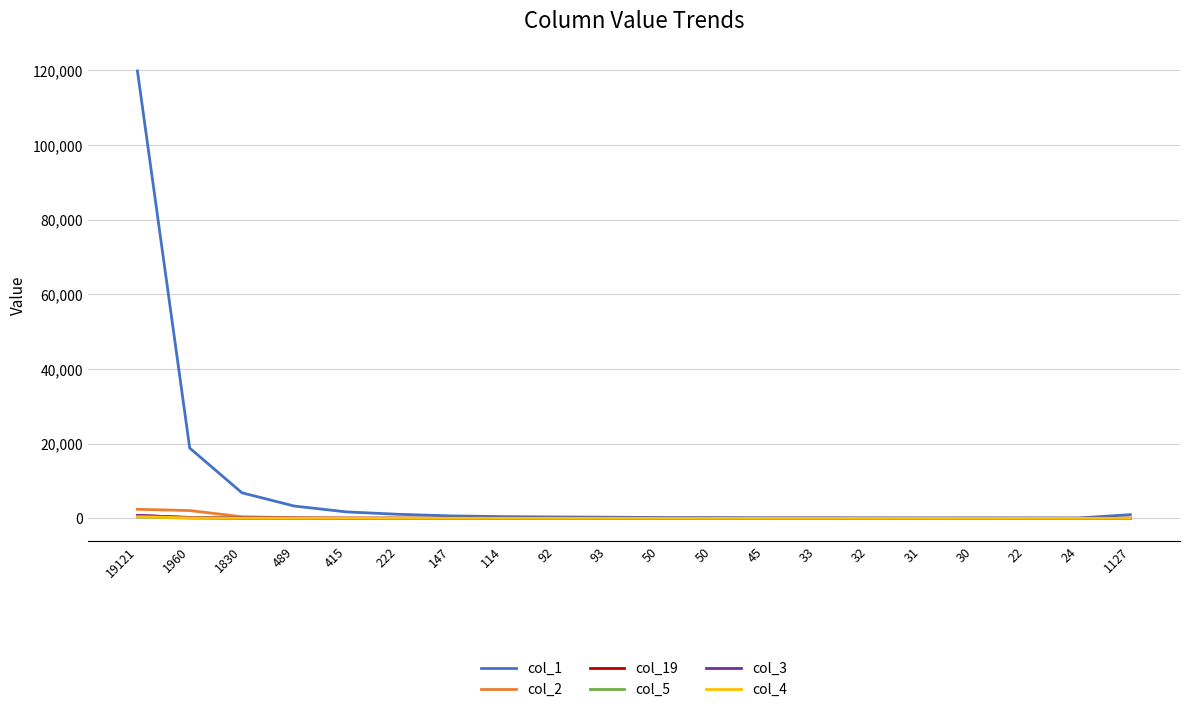

How many series are shown in this chart?

6